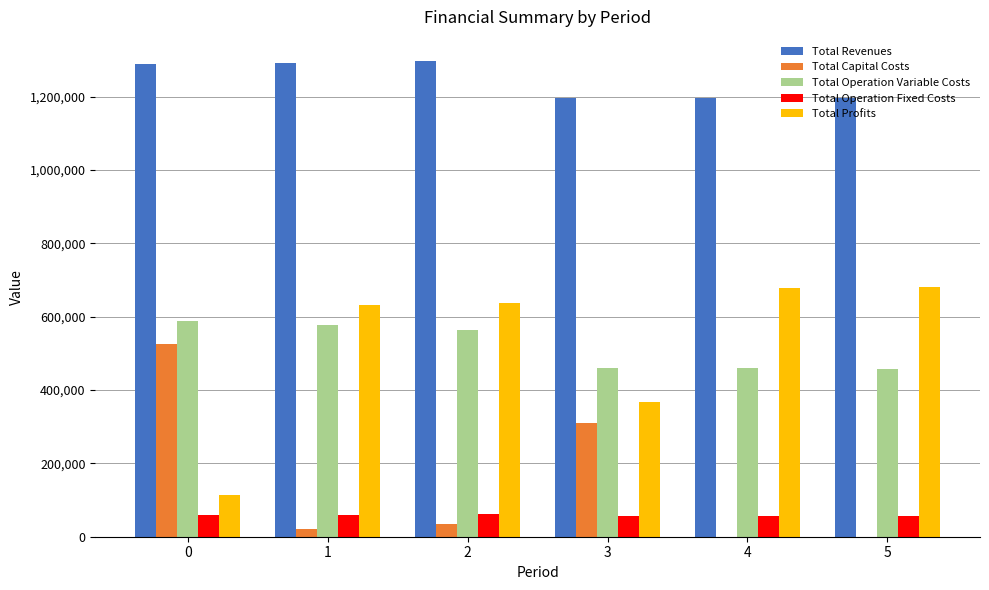

Is it true that Total Revenues equals 2043254.3 at 3?

False